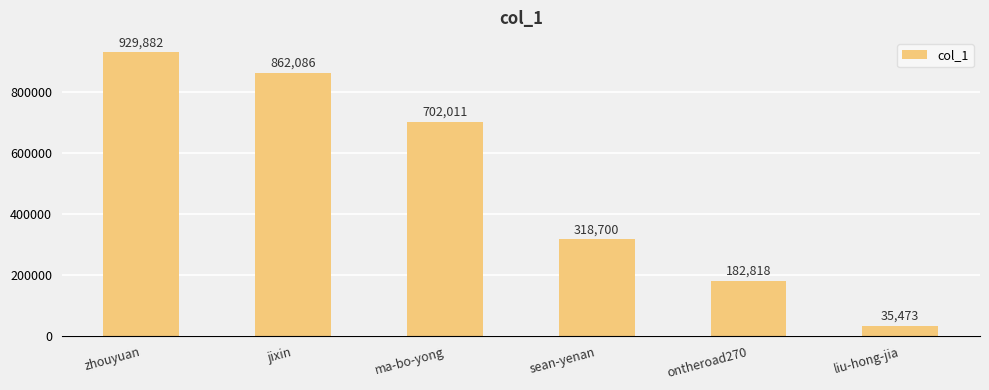

Reading left to right, what are all the values shown in this chart?

929882	862086	702011	318700	182818	35473